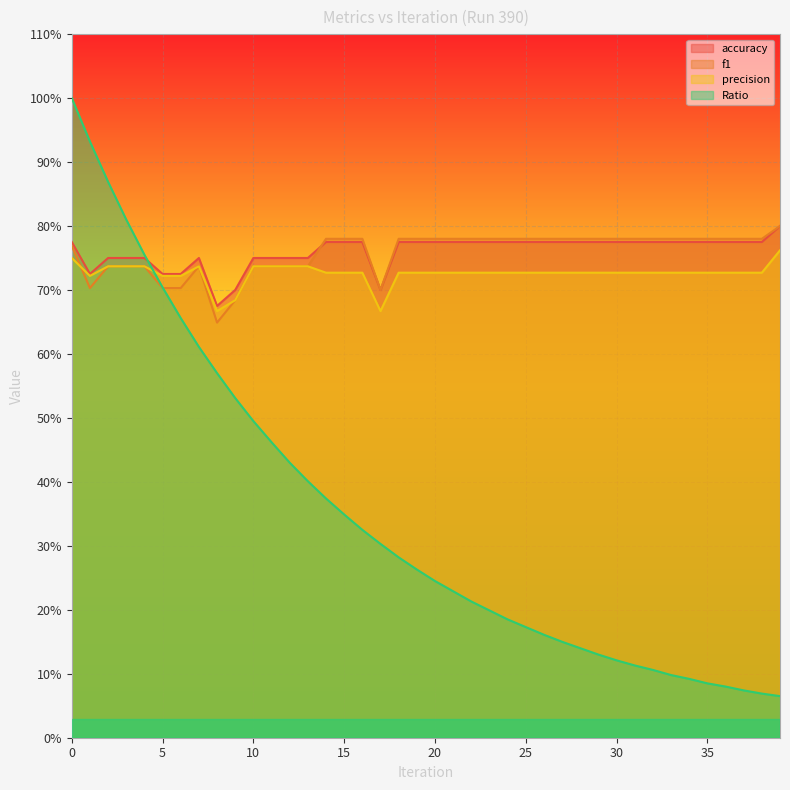

What is the average value of the accuracy series?

0.8